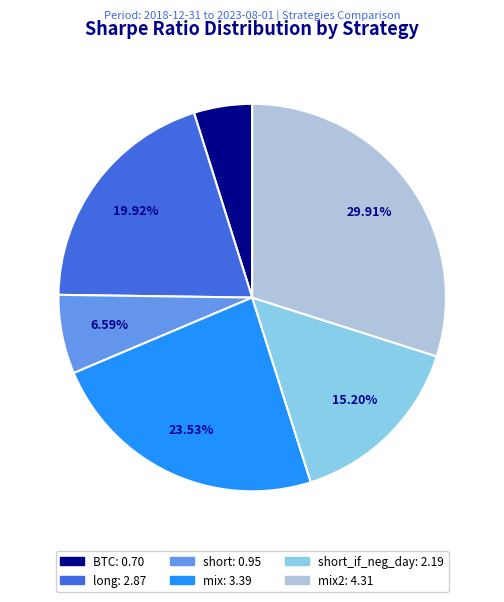

Is there any slice that represents more than half of the pie?

No